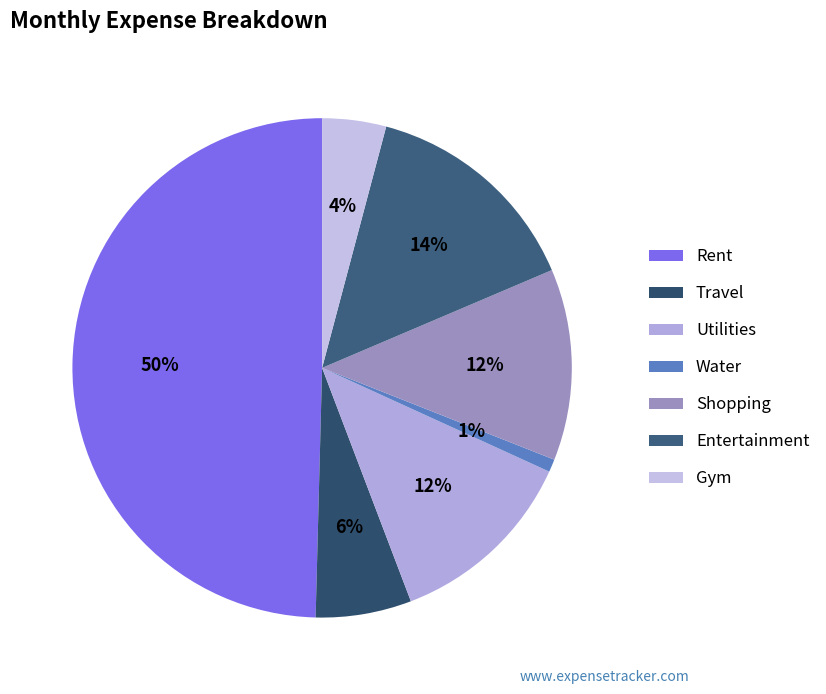

Which category has the smallest portion of the pie?

Water